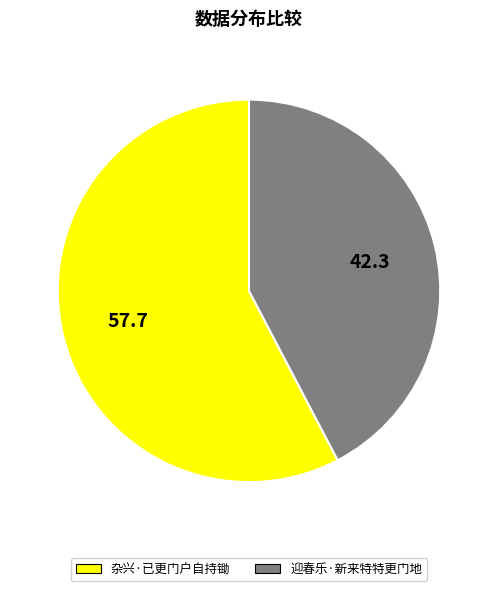

What is the ratio of the value at 迎春乐·新来特特更门地 to the value at 杂兴·已更门户自持锄?

0.7